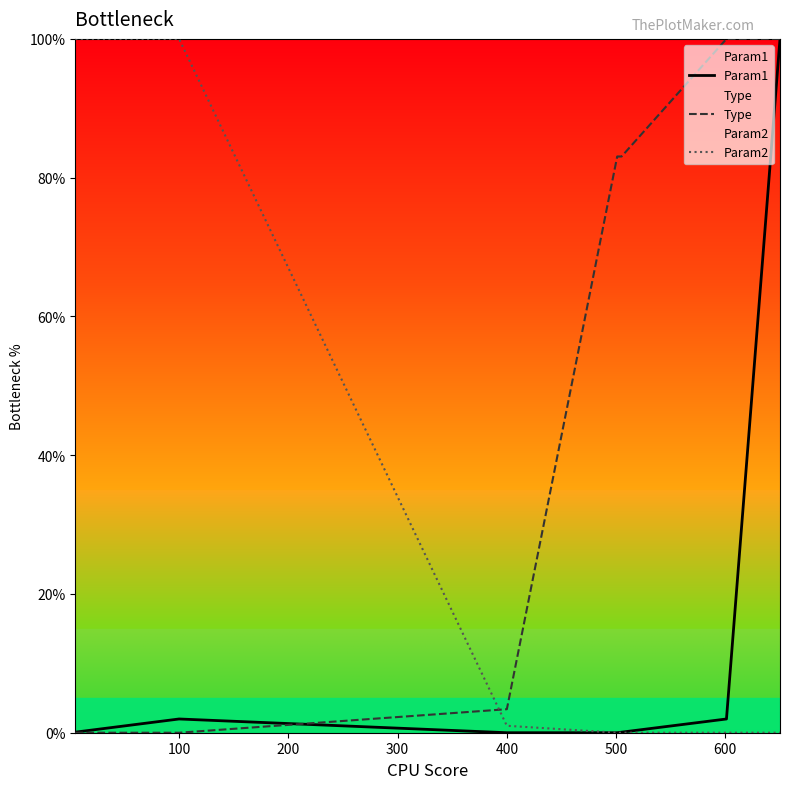

The value of Type at 400 is 3.4. True or false?

True